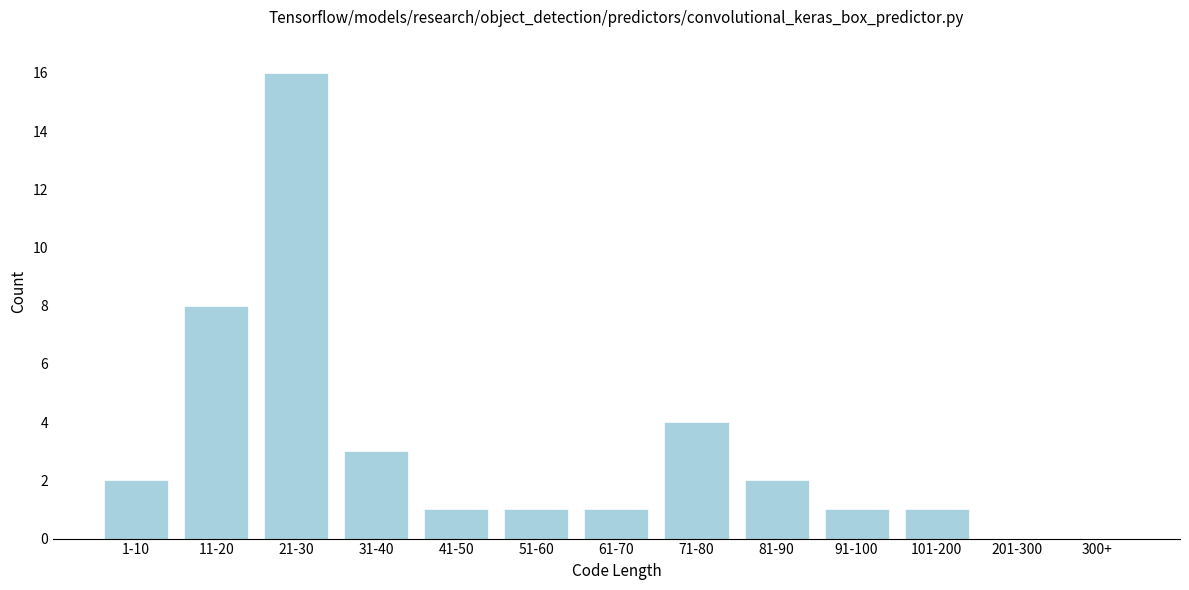

Reading left to right, transcribe all the data shown in this chart.

1-10=2	11-20=8	21-30=16	31-40=3	41-50=1	51-60=1	61-70=1	71-80=4	81-90=2	91-100=1	101-200=1	201-300=0	300+=0